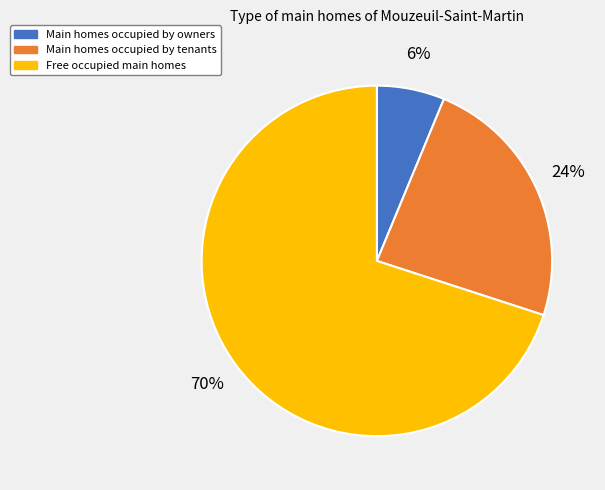

How many slices are in this pie chart?

3